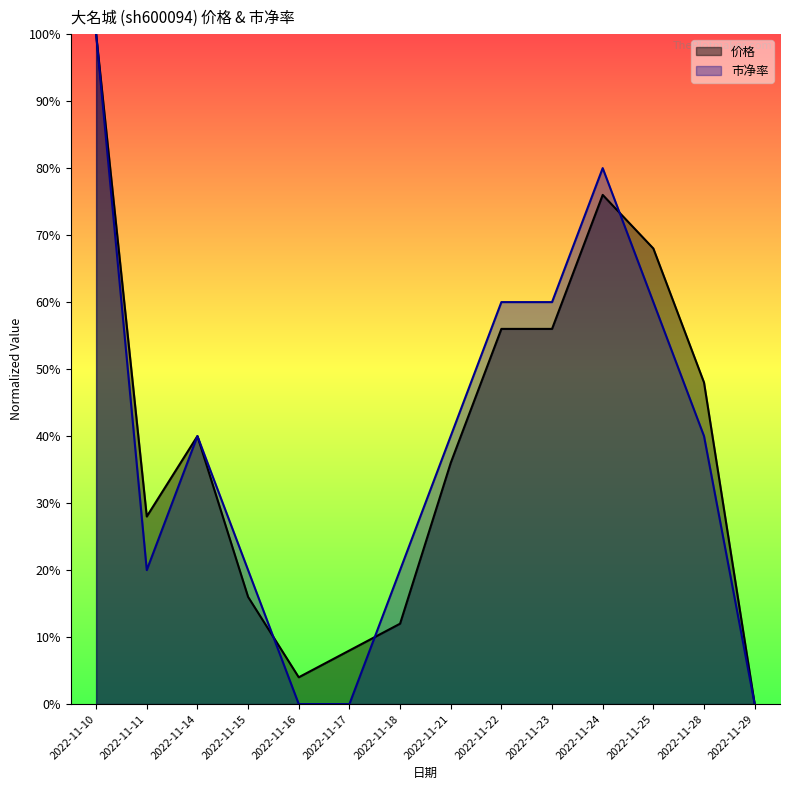

At which category does 市净率 reach its first local peak?

2022-11-14